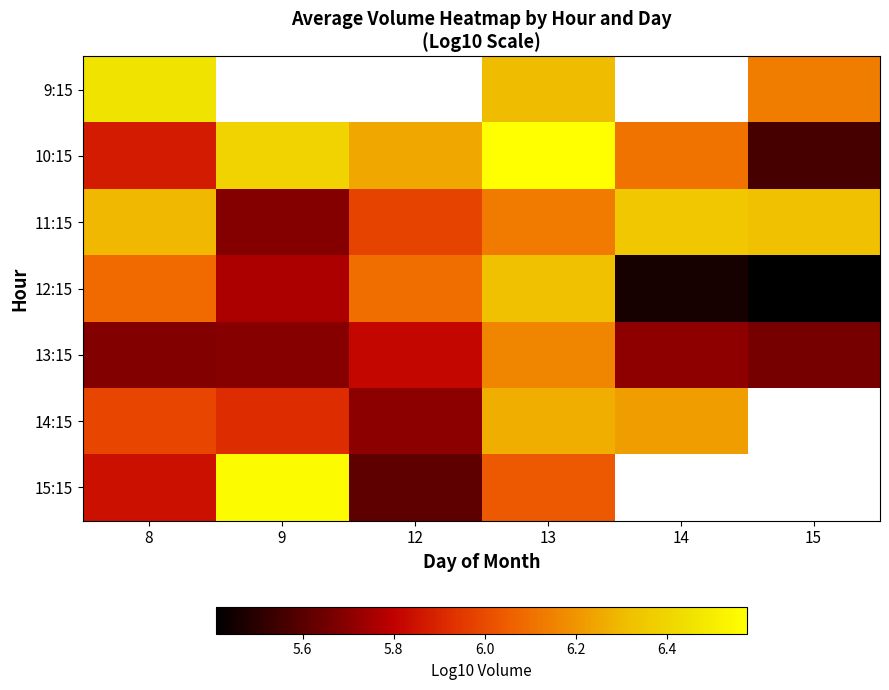

What is the minimum value for 10:15?

5.6